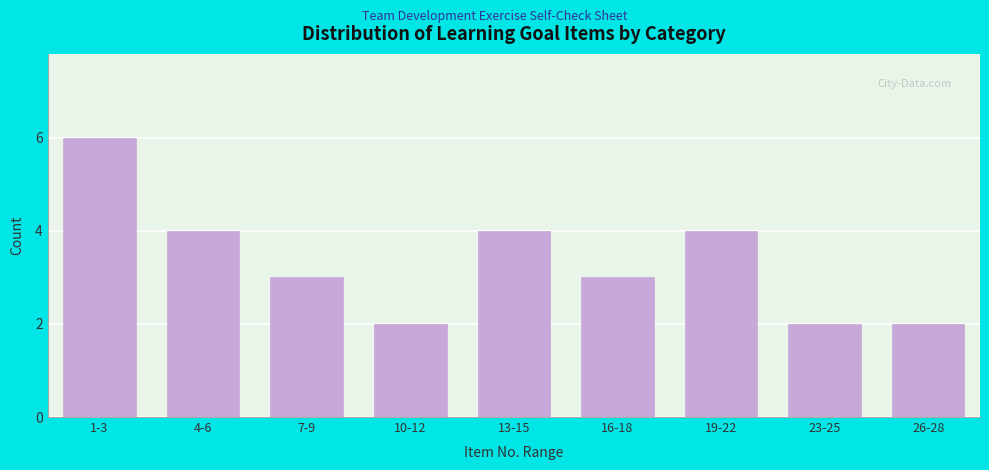

Reading left to right, extract all data points from this chart.

1-3=6	4-6=4	7-9=3	10-12=2	13-15=4	16-18=3	19-22=4	23-25=2	26-28=2